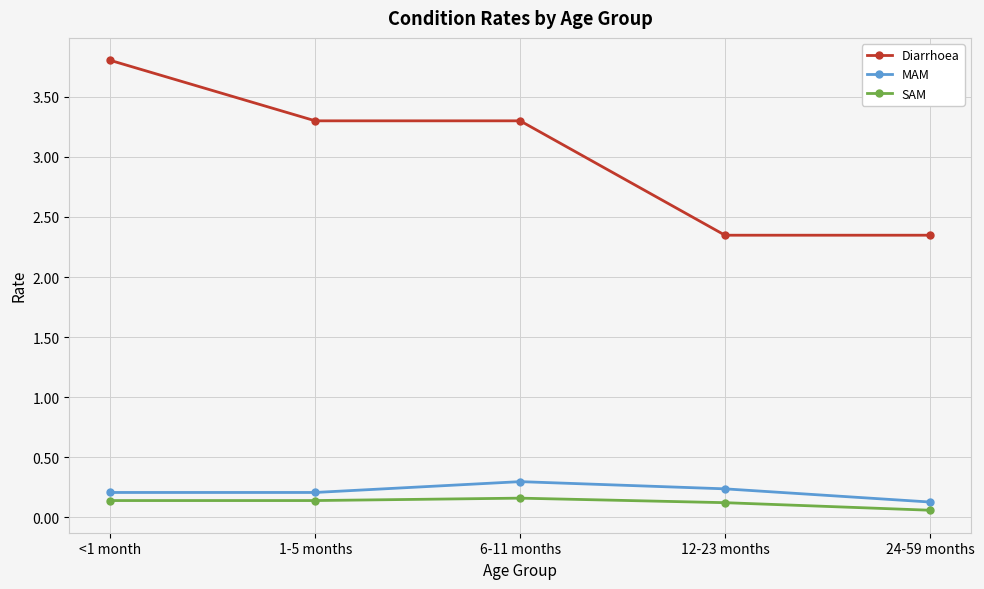

What is the value of the Diarrhoea point at the 1st from the left?

3.8